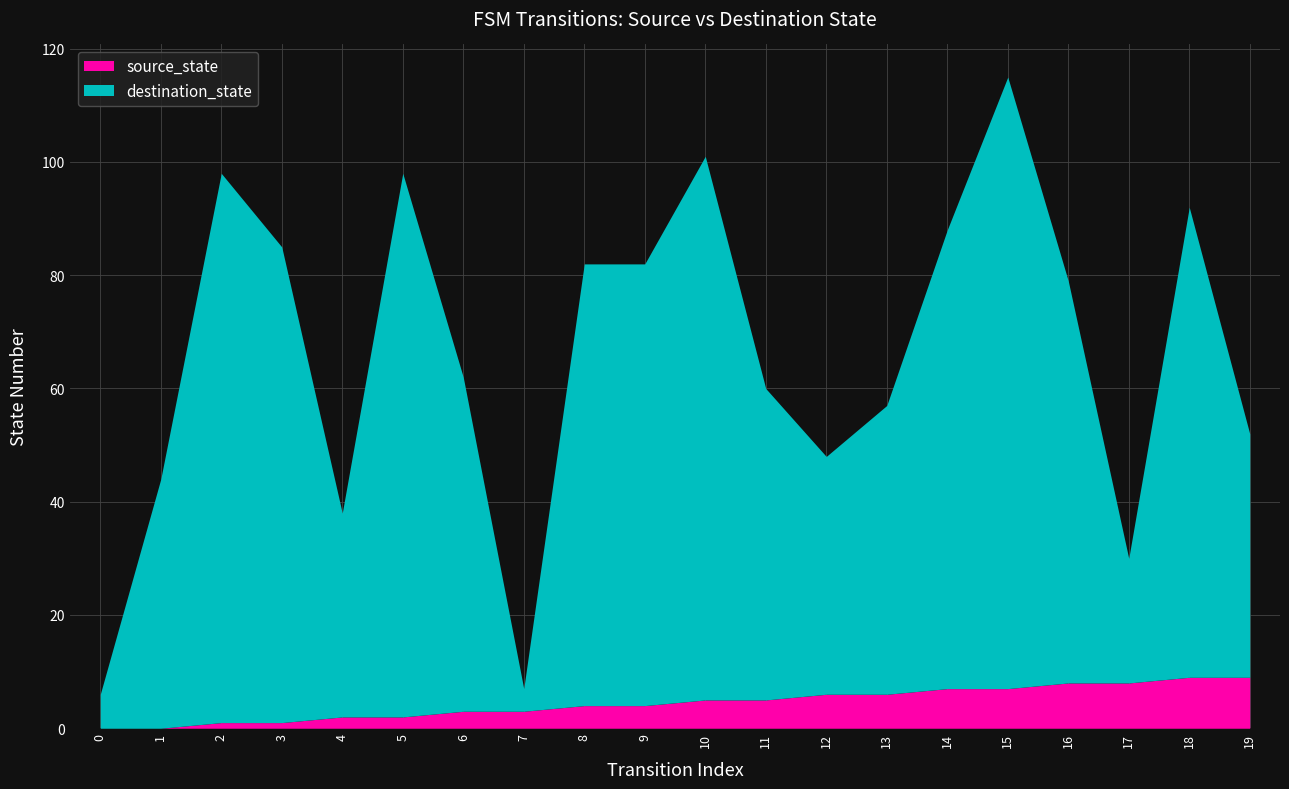

What is the maximum value for source_state?

9